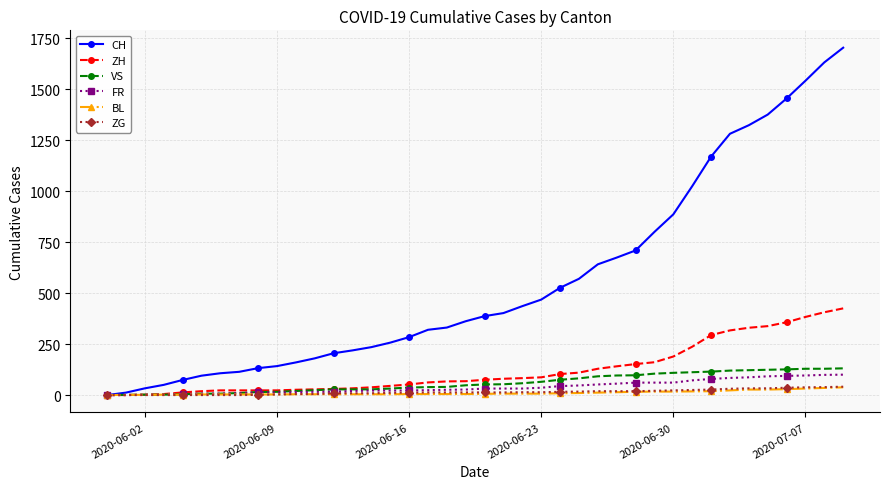

Which series has the largest total across all categories?

CH